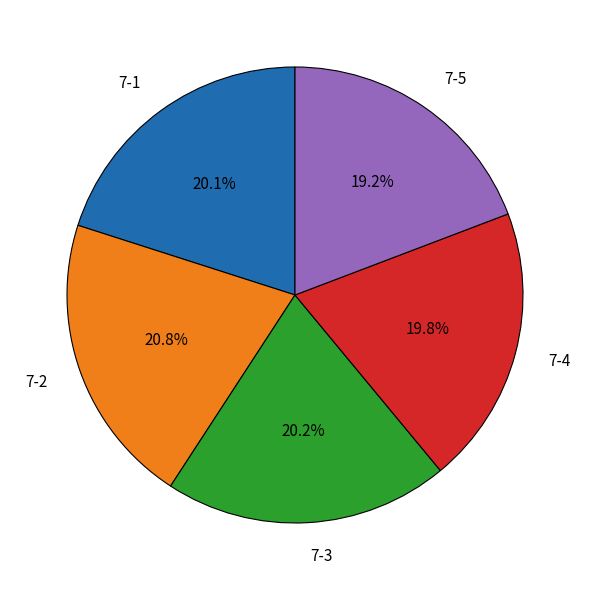

To the nearest percent, what is the difference between the largest and smallest slice percentages?

2%